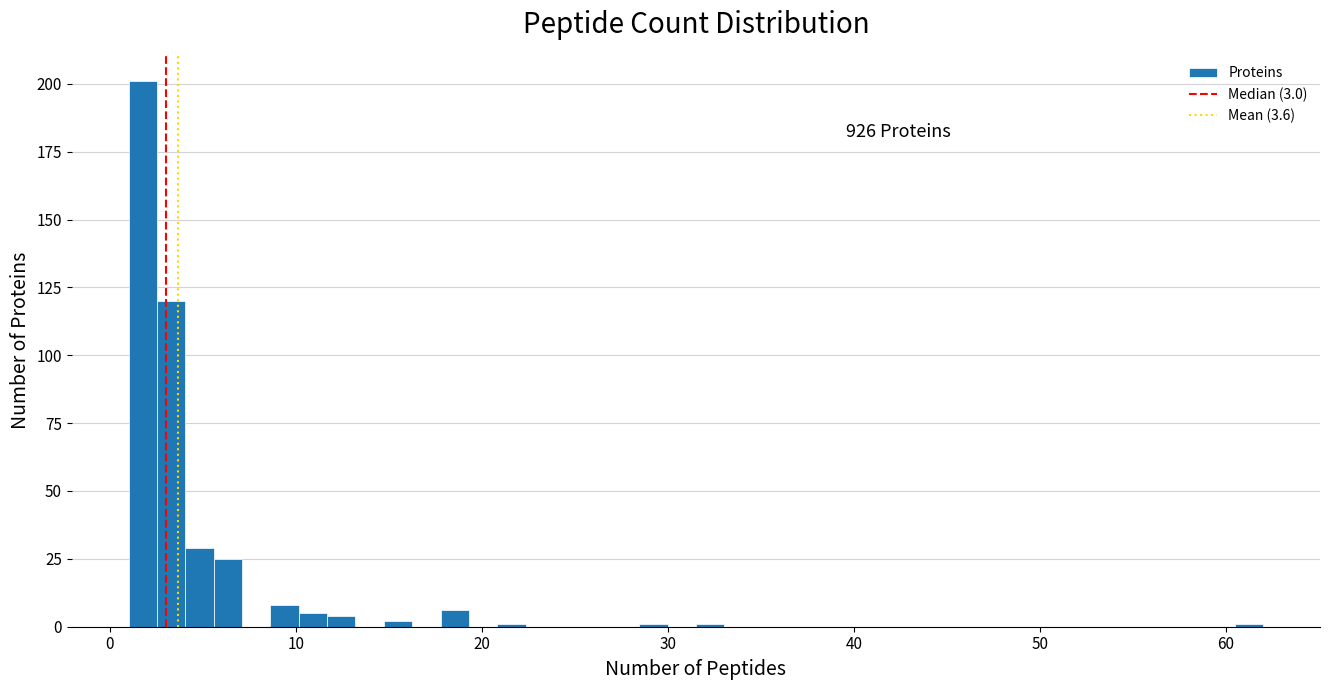

Around what value on the x-axis is the tallest bar? Give the approximate position of its centre, as read against the axis.

2